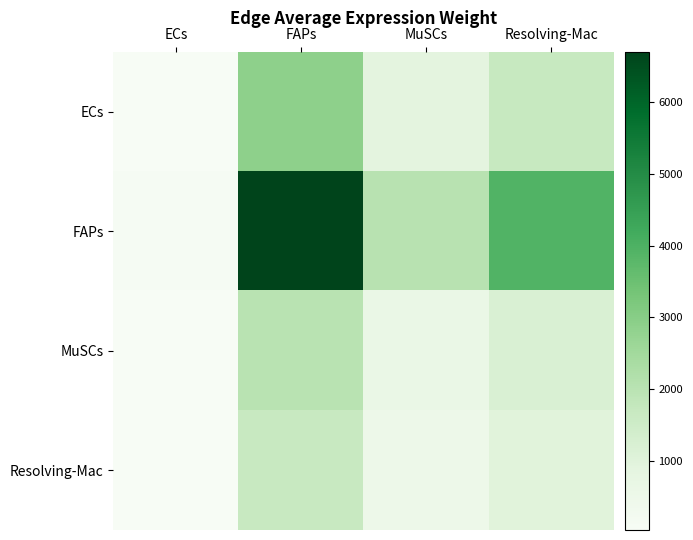

What is the difference between the maximum and minimum values in the ECs series?

2827.2